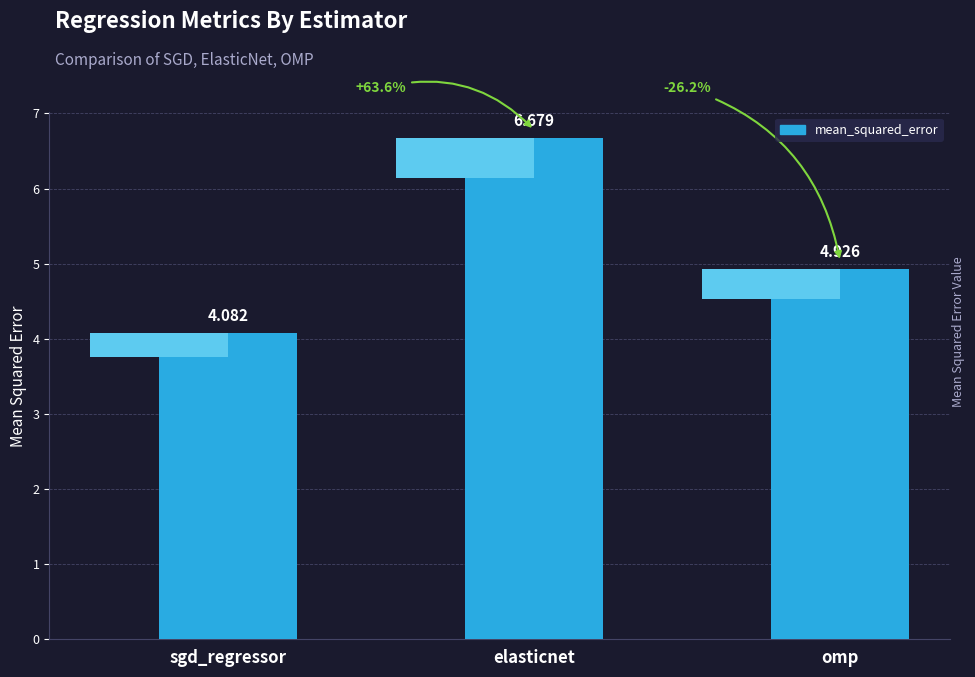

What is the sum of all values?

15.7